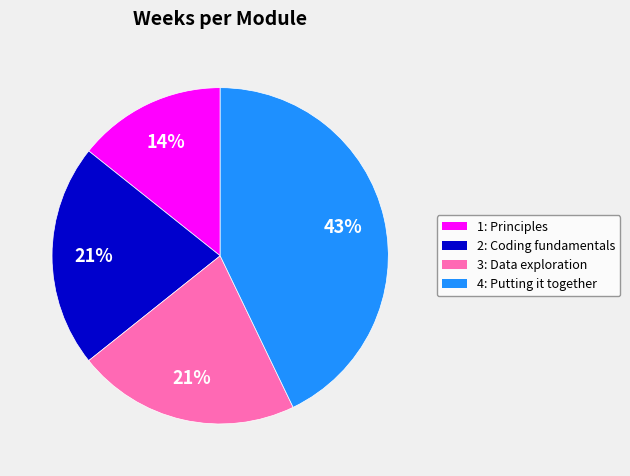

True or false: 1: Principles accounts for 14% of the total.

True